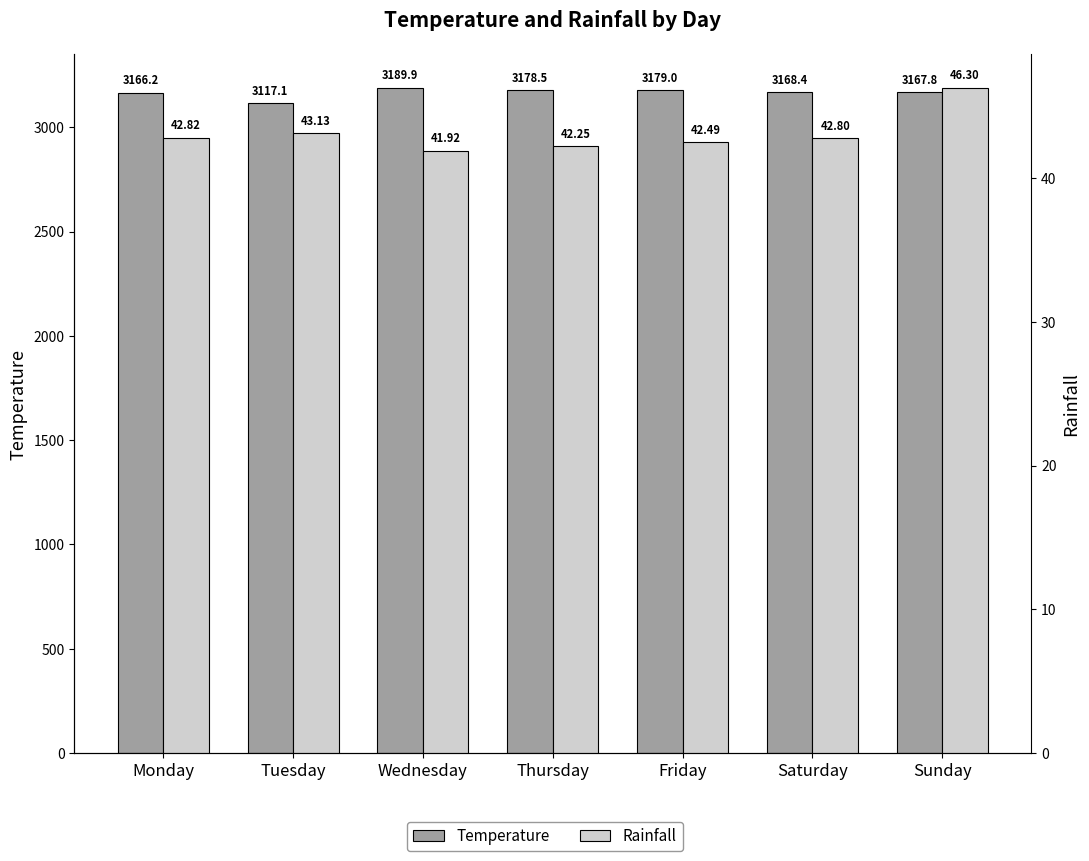

Between Monday and Wednesday, which series saw the biggest shift?

Temperature